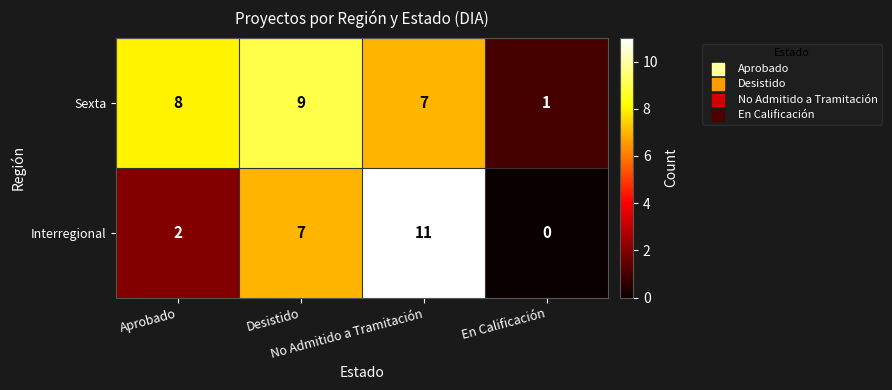

Count the number of categories in the chart.

4